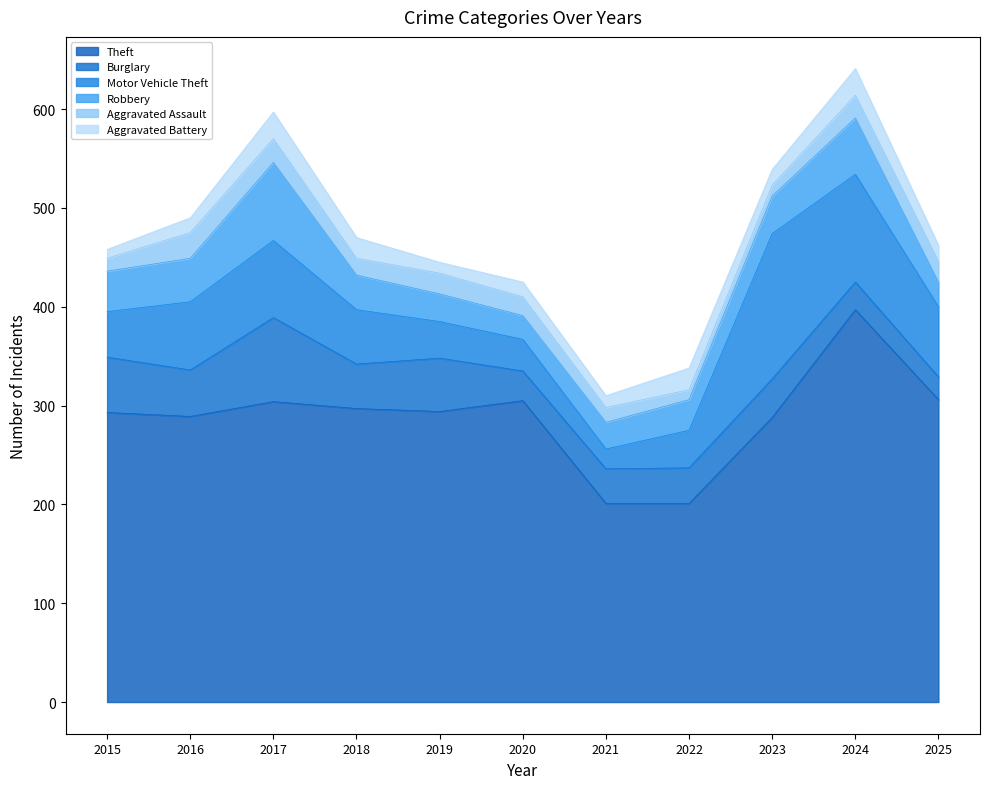

Which category has the lowest value in the Burglary series?

2025